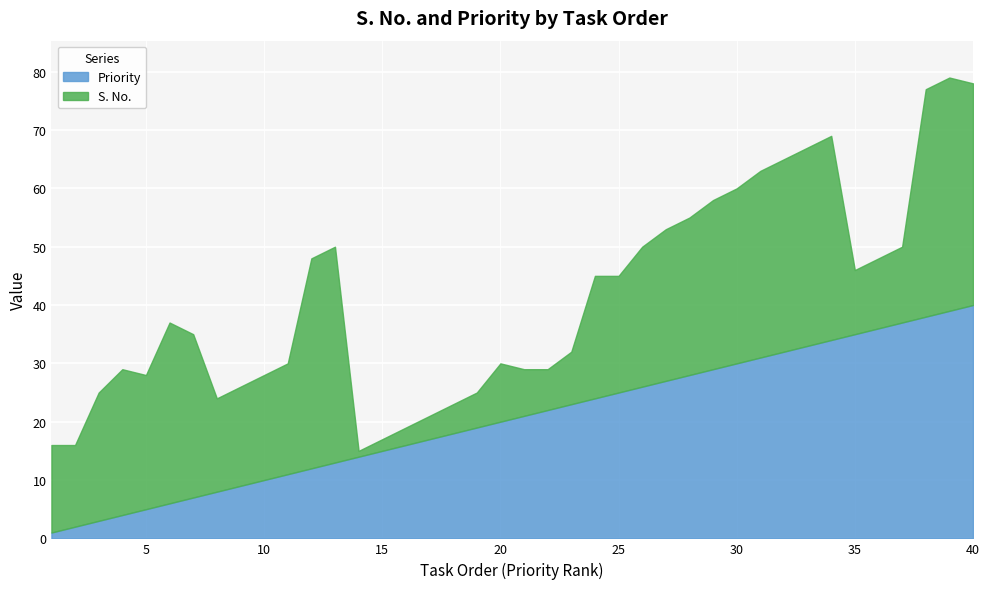

Rank the categories by value from highest to lowest.

40, 39, 38, 37, 36, 35, 34, 33, 32, 31, 30, 29, 28, 27, 26, 25, 24, 23, 22, 21, 20, 19, 18, 17, 16, 15, 14, 13, 12, 11, 10, 9, 8, 7, 6, 5, 4, 3, 2, 1